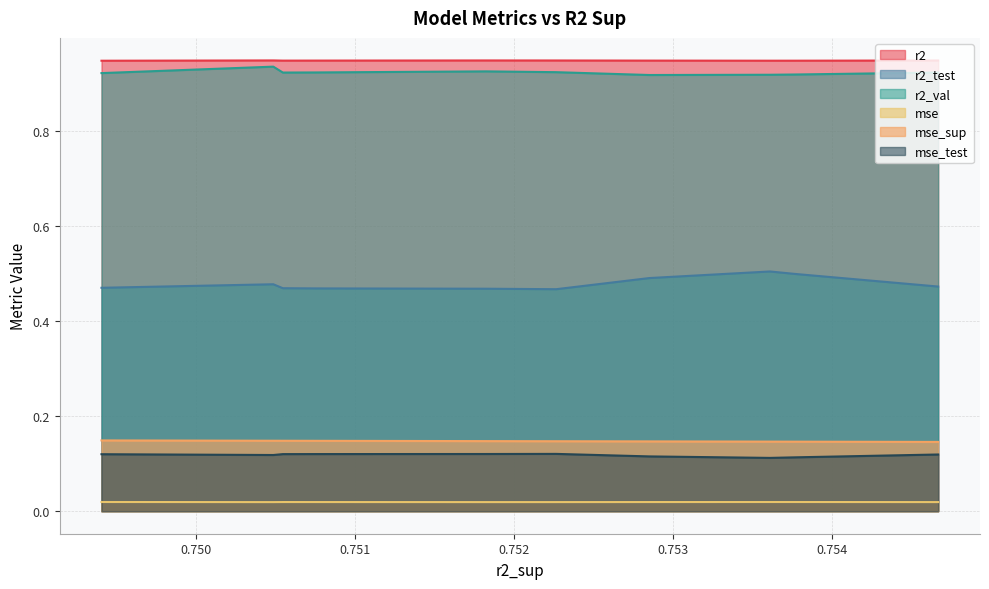

True or false: mse has a value of 0.0 at 6.

True